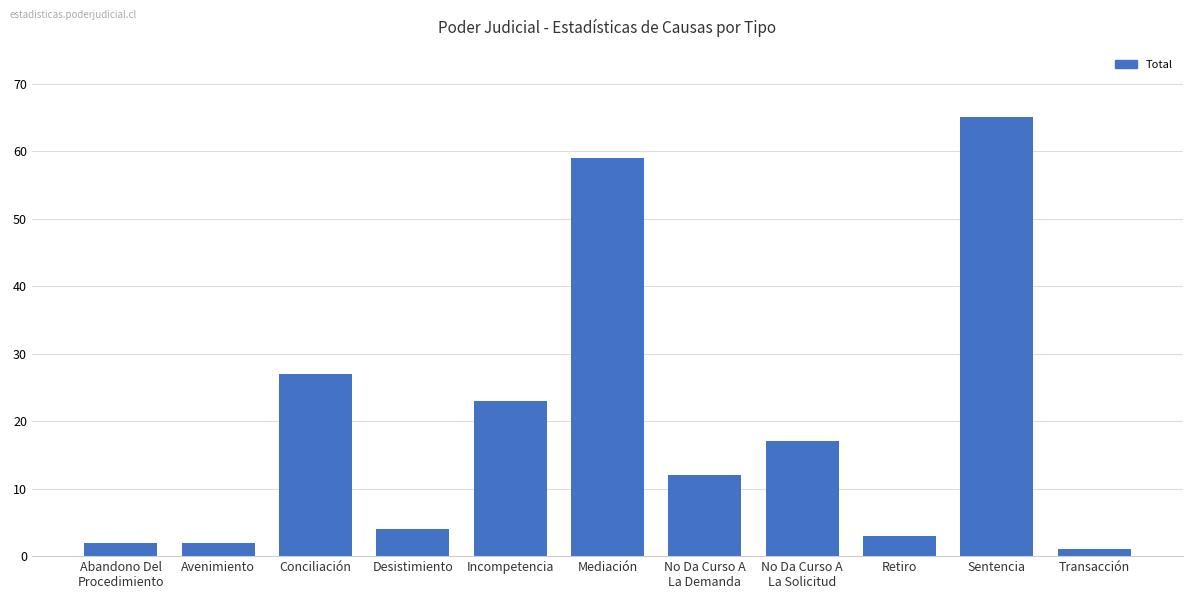

What is the label of the 5th bar from the right?

No Da Curso A
La Demanda